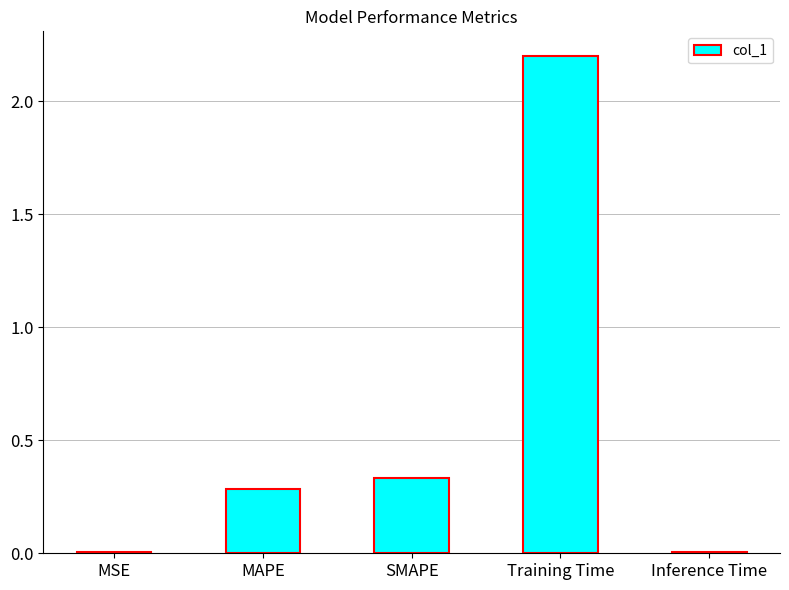

Between Training Time and SMAPE, which is larger?

Training Time